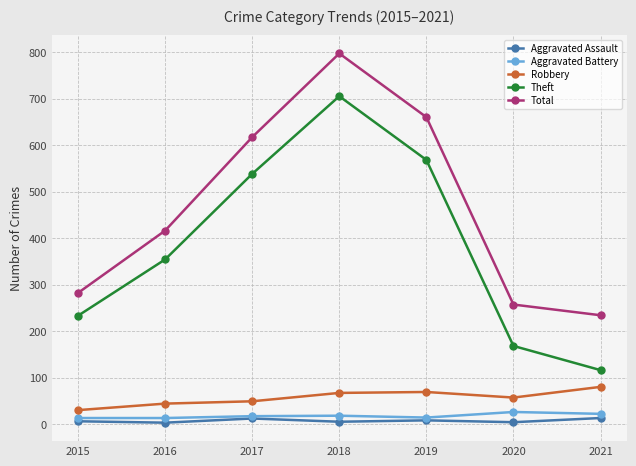

True or false: Theft and Aggravated Battery cross at least once.

False